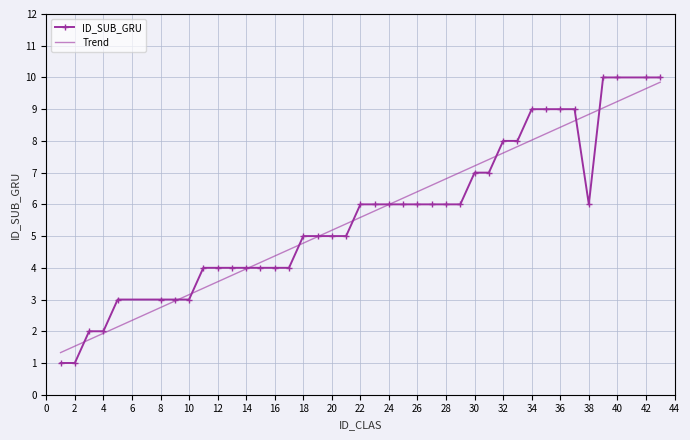

What is the lowest value of the ID_SUB_GRU series?

1.0